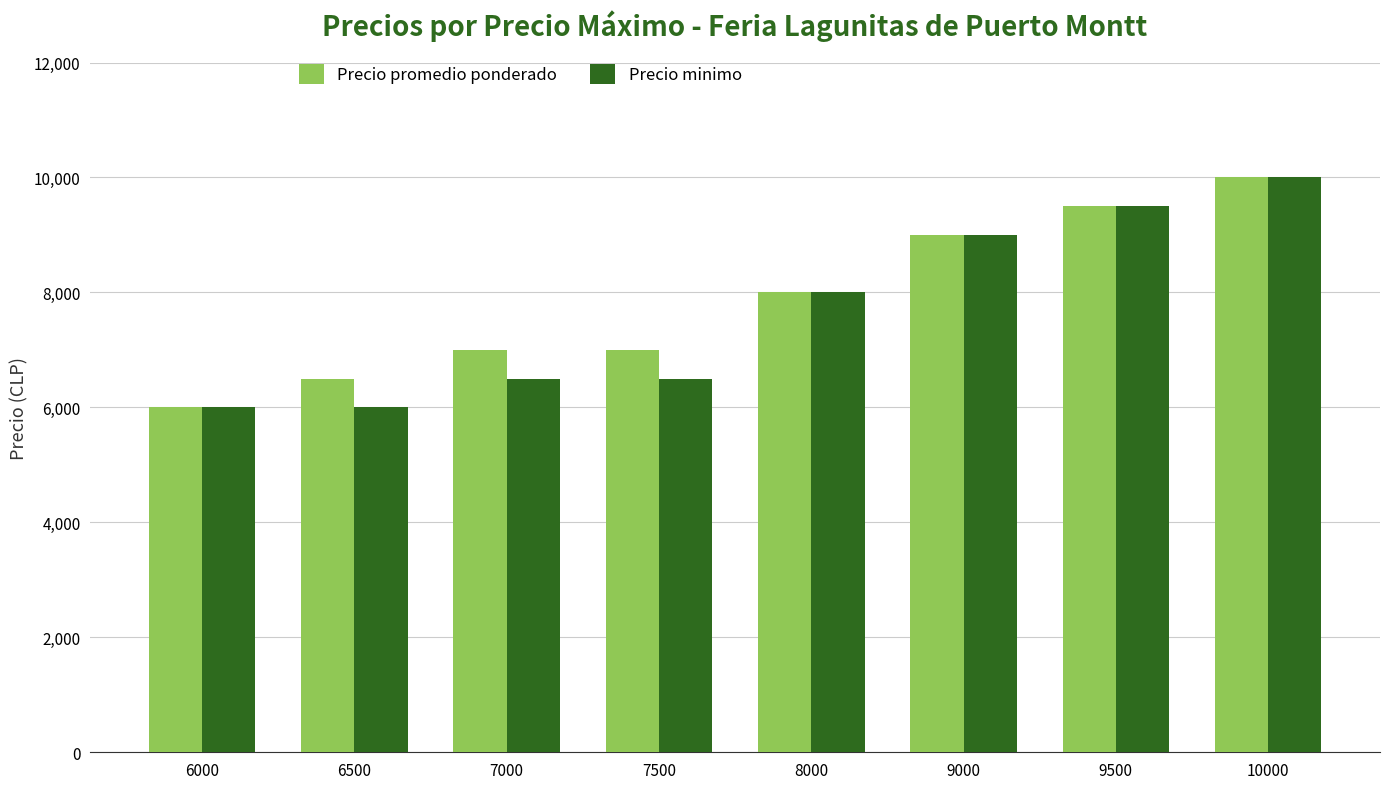

Does the chart contain stacked bars?

No